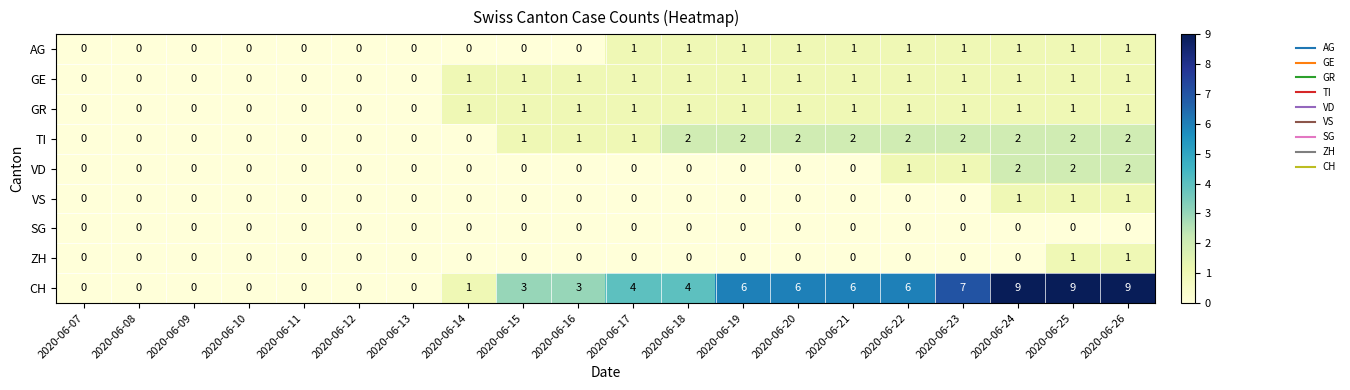

What is the sum of all VS values?

3